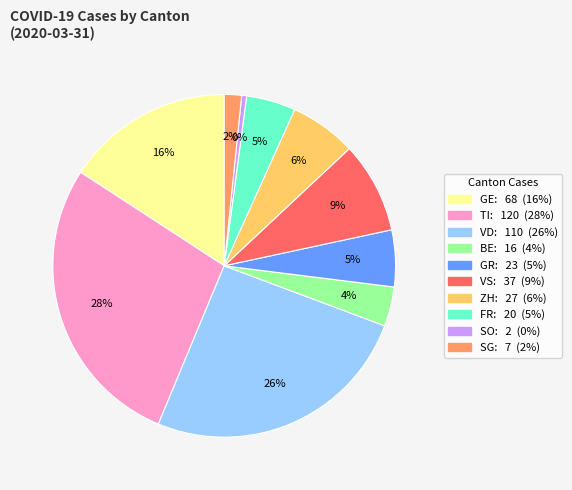

To the nearest percent, what is the average slice percentage?

10%